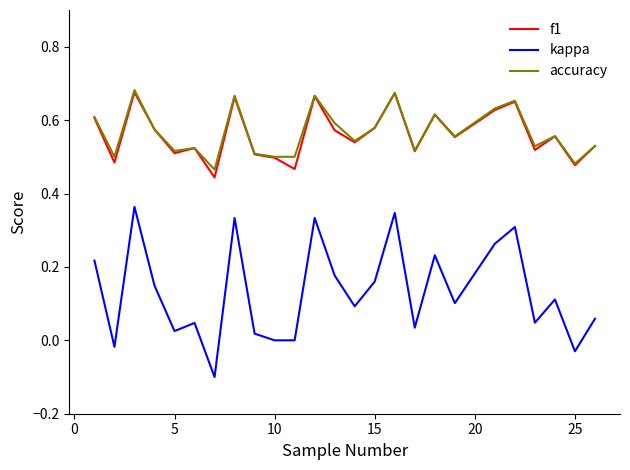

True or false: f1 and kappa intersect in this chart.

False